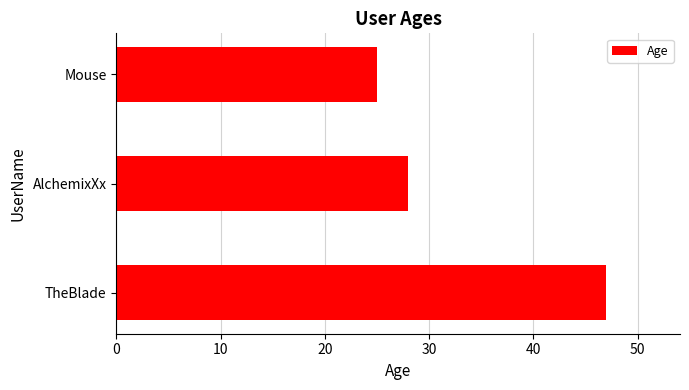

Count the number of data series in this chart.

1